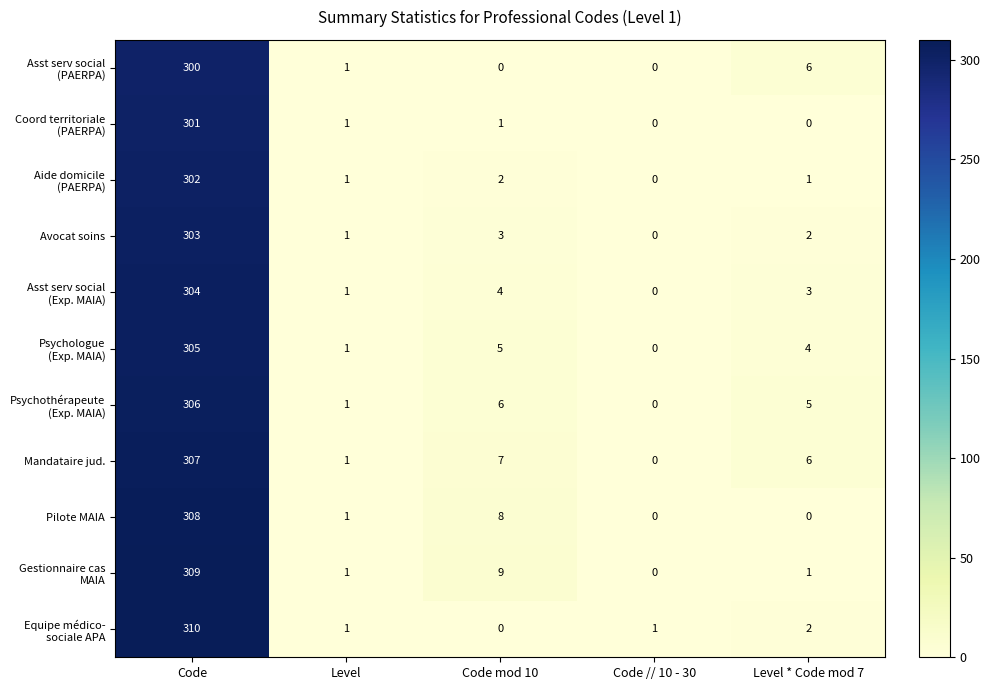

How many distinct data groups are displayed?

11